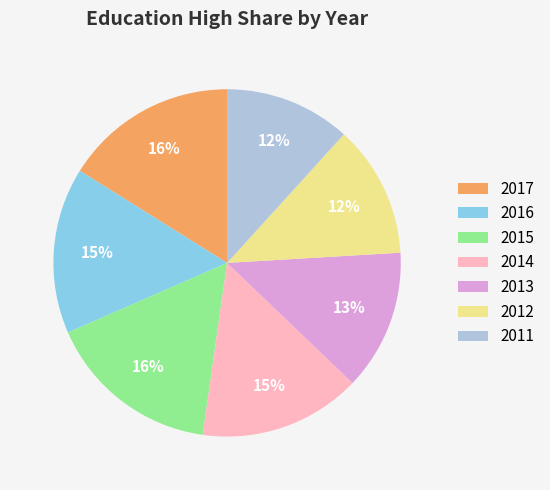

Is there any slice that represents more than half of the pie?

No